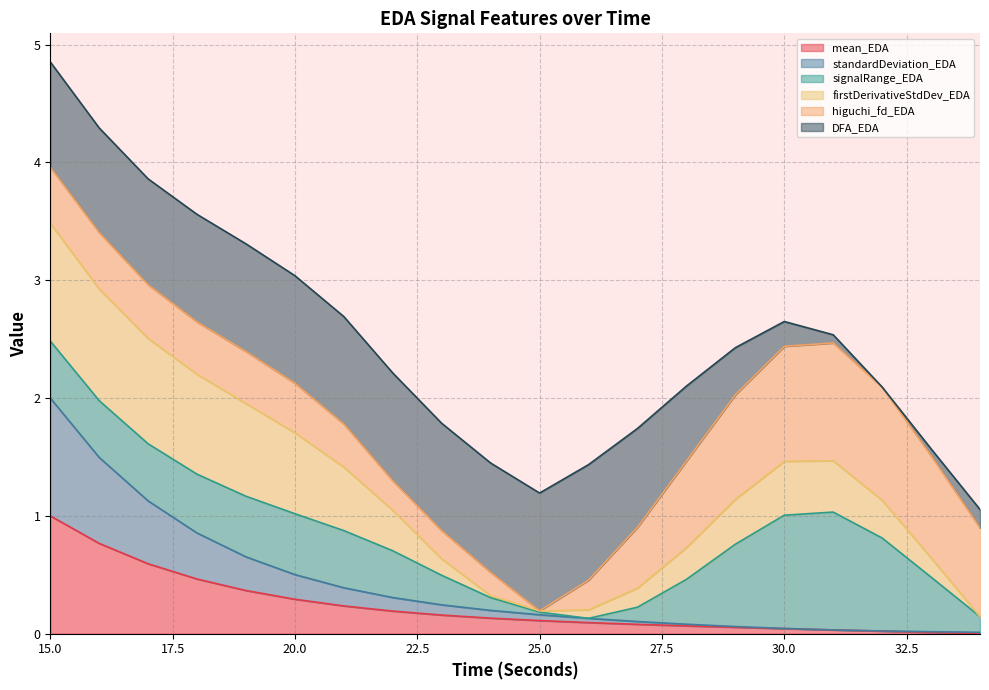

Which label corresponds to the smallest value in the chart?

34